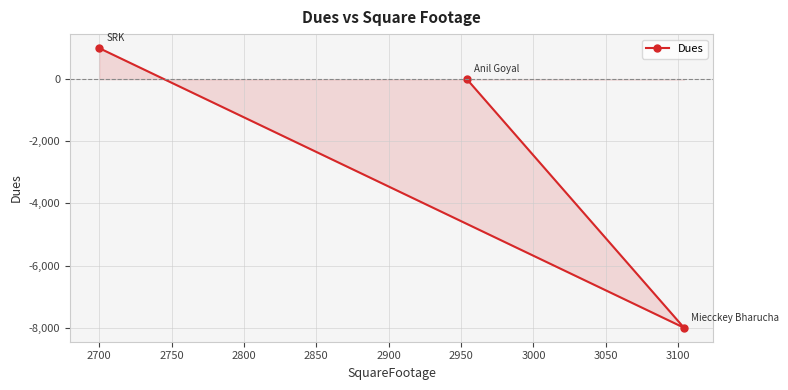

What is the average value?

-2333